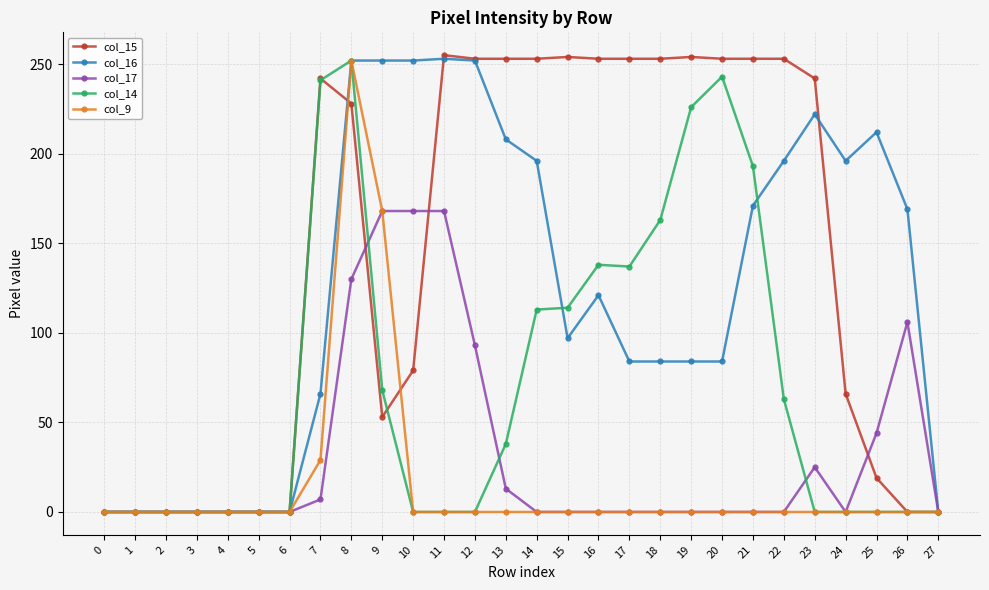

What is the sum of the col_14 values at 27 and 8?

252